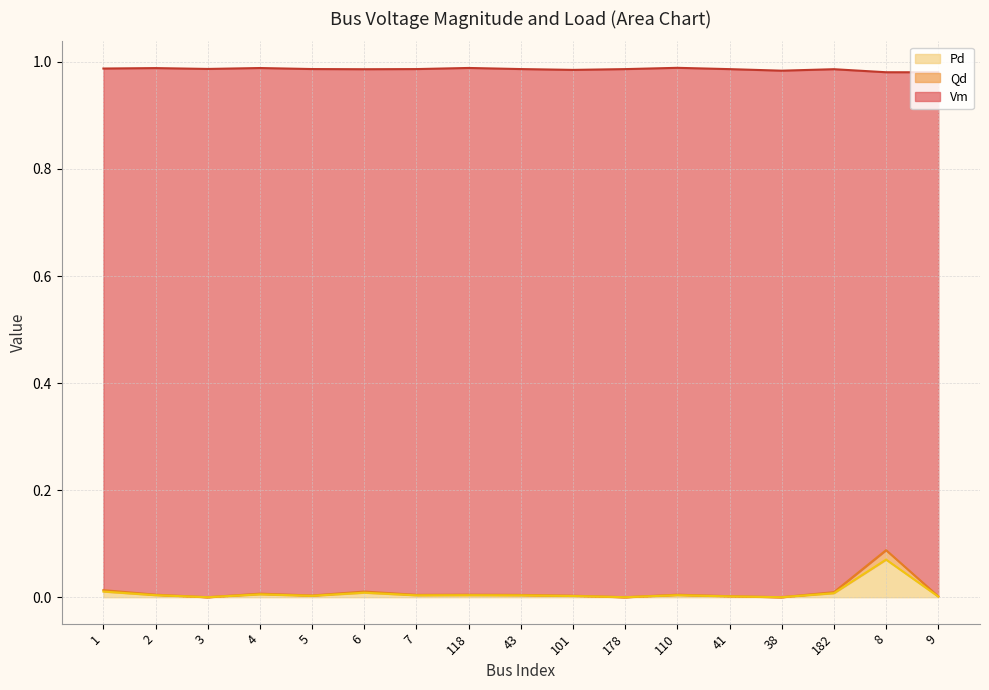

Which series has the largest total across all categories?

Vm